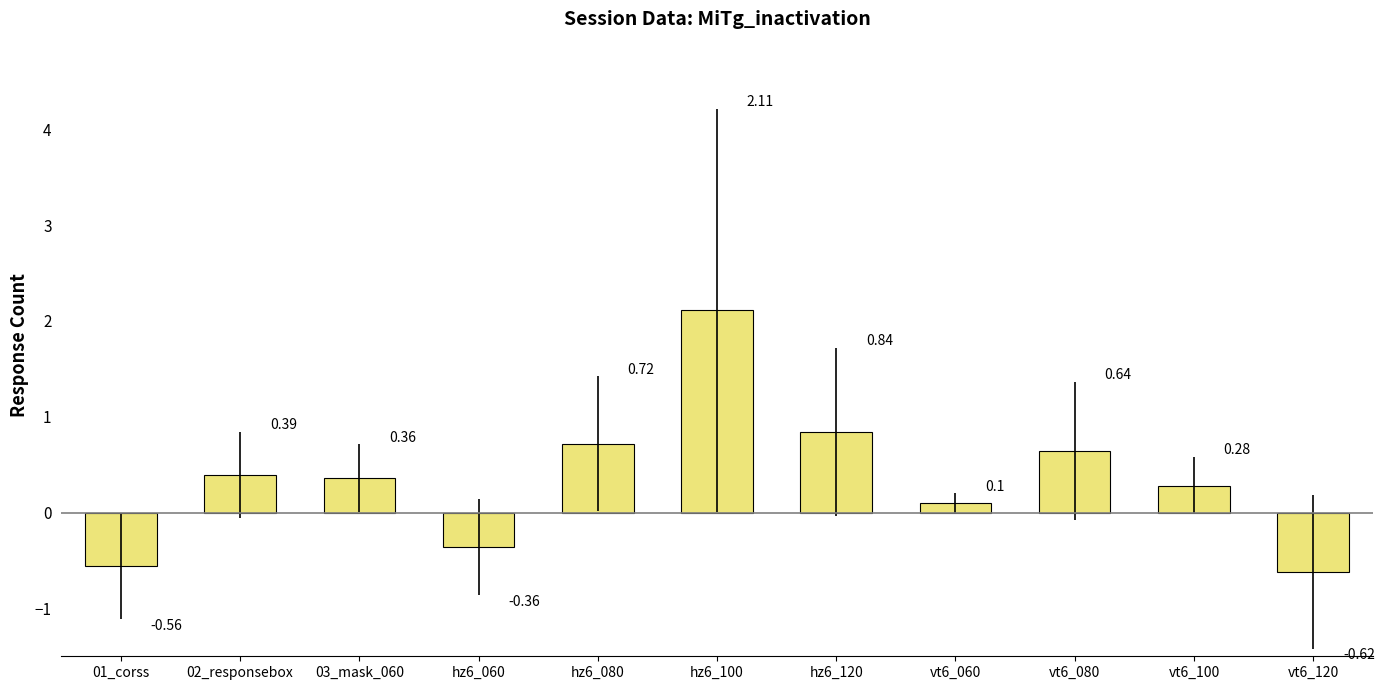

What is the difference between the maximum and minimum values?

2.7